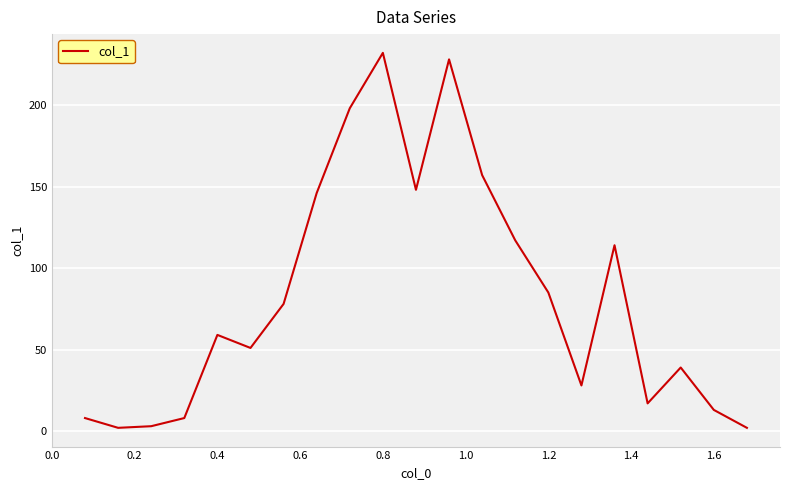

What is the difference between the maximum and minimum values?

230